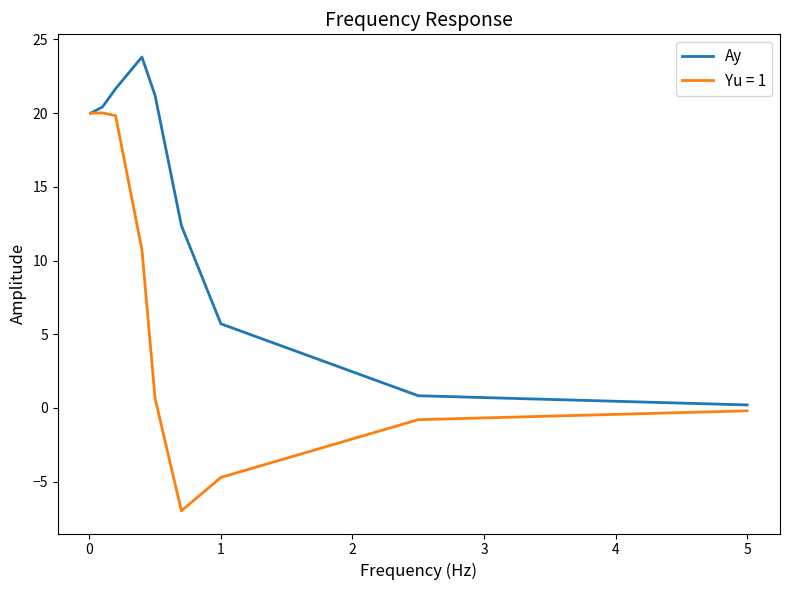

Rank the series by their maximum value, from lowest to highest.

Yu = 1, Ay